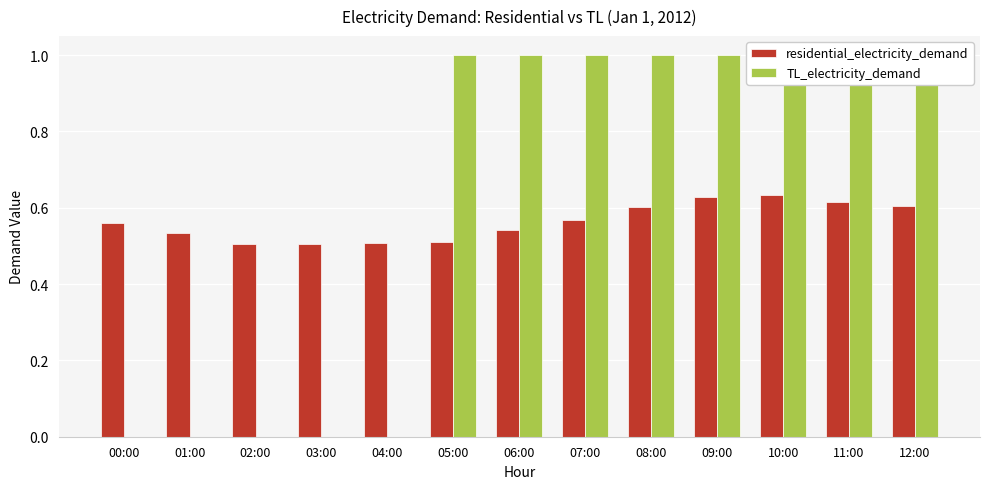

What is the sum of the residential_electricity_demand values at 03:00 and 11:00?

1.1